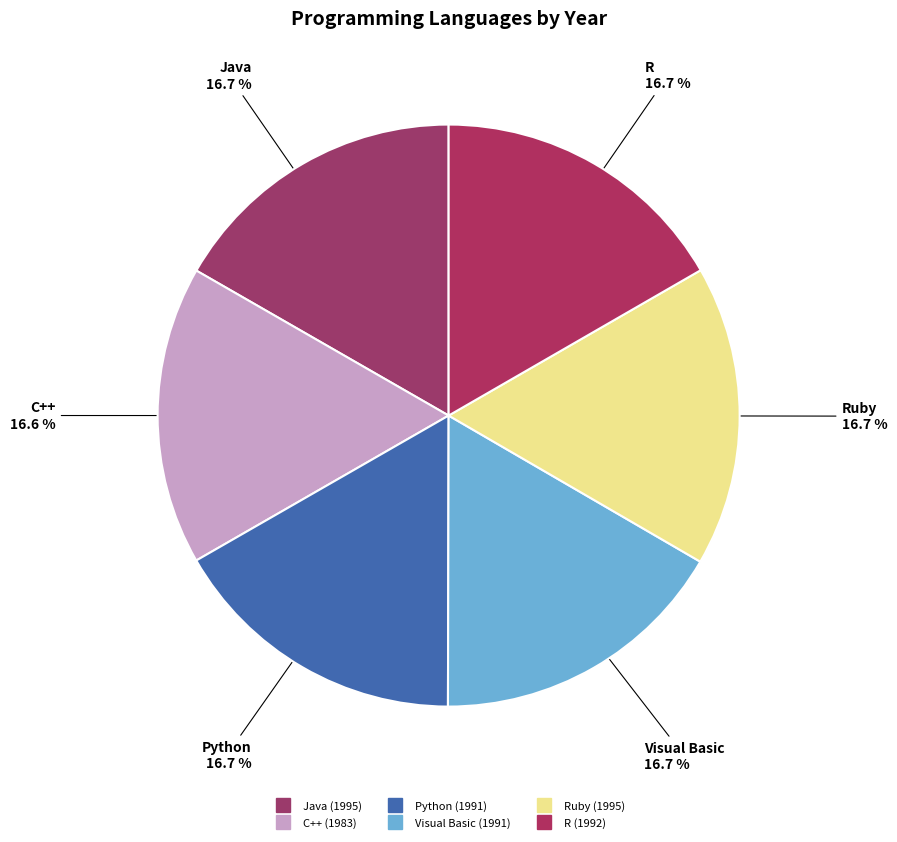

Rank the categories by value from highest to lowest.

Java, Ruby, R, Python, Visual Basic, C++